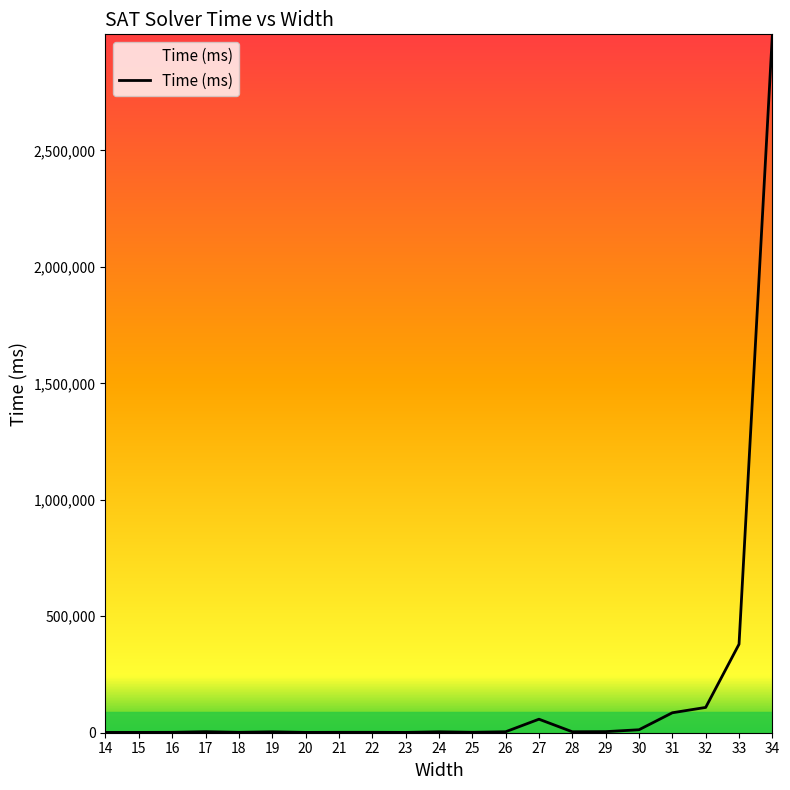

What is the greatest value displayed?

2998385